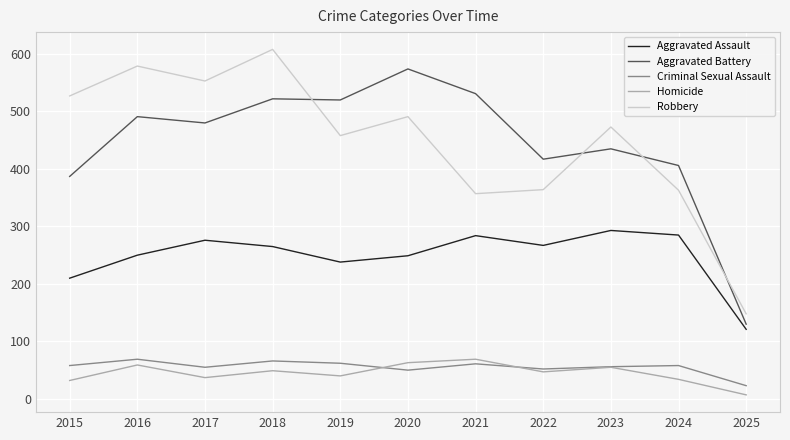

Which label corresponds to the largest value in the chart?

2018